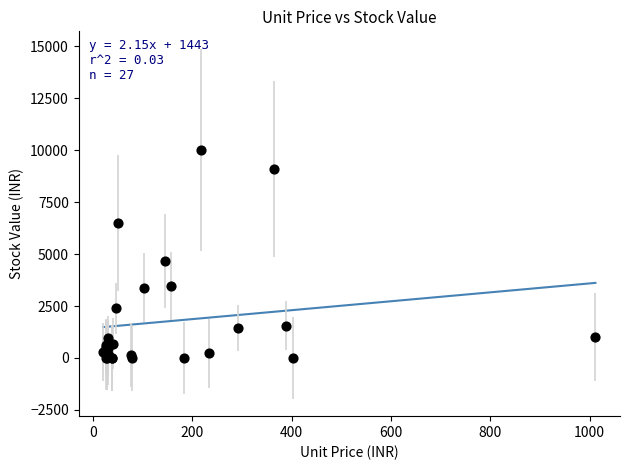

What Y value in the scatter plot is closest to 5012?

4658.9